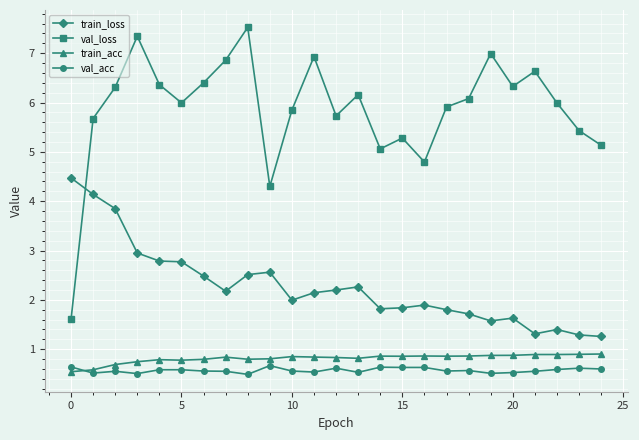

Which series has the largest range (max minus min)?

val_loss